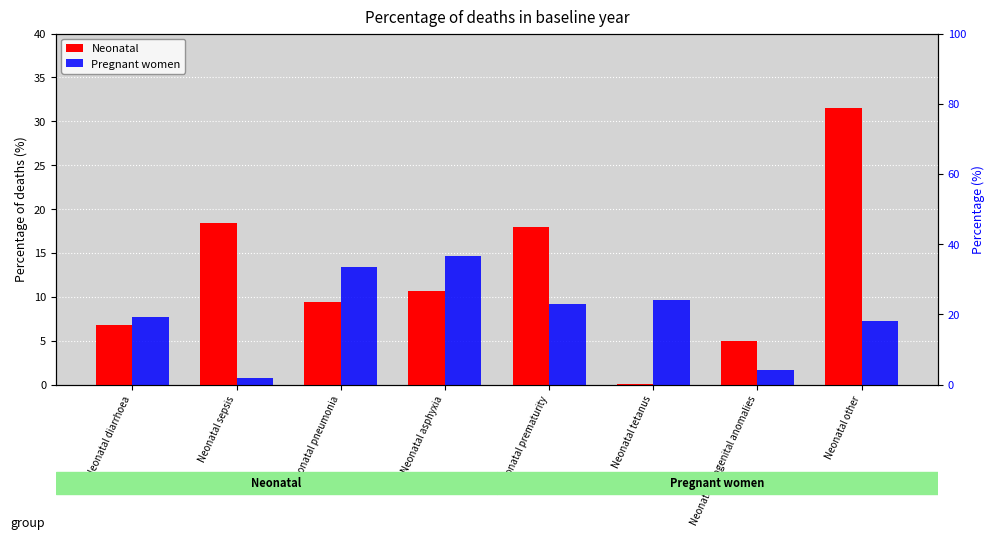

What position from the right is Neonatal diarrhoea?

8